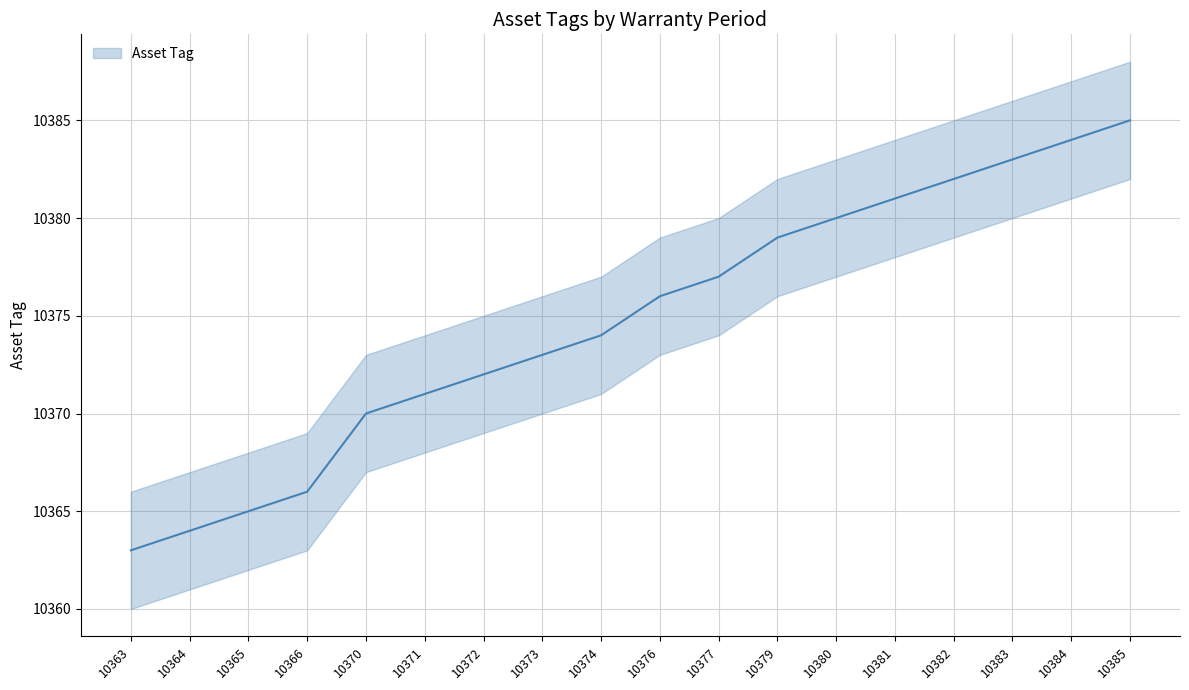

The chart shows a value of 10383 at 10383. True or false?

True